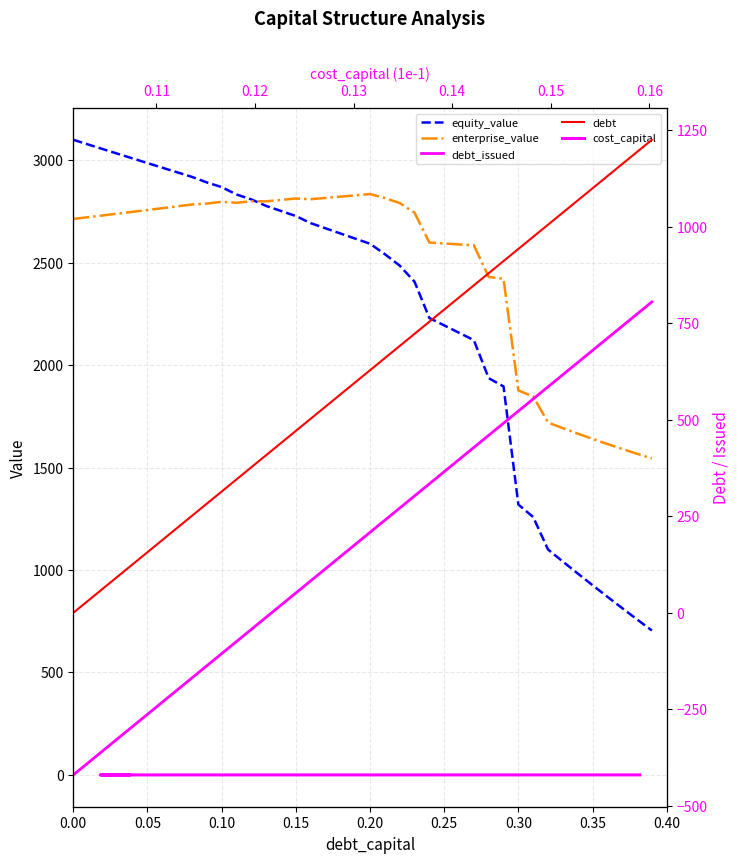

True or false: equity_value and cost_capital cross at least once.

False